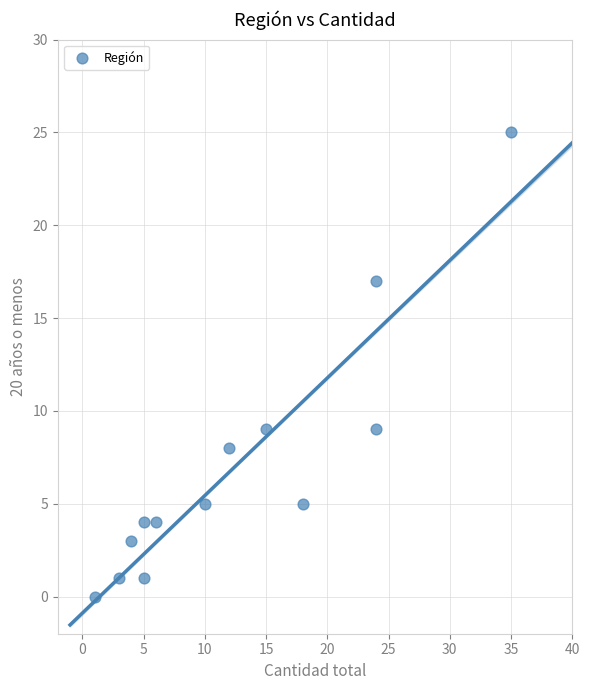

What is the range of X values (max minus min)?

34